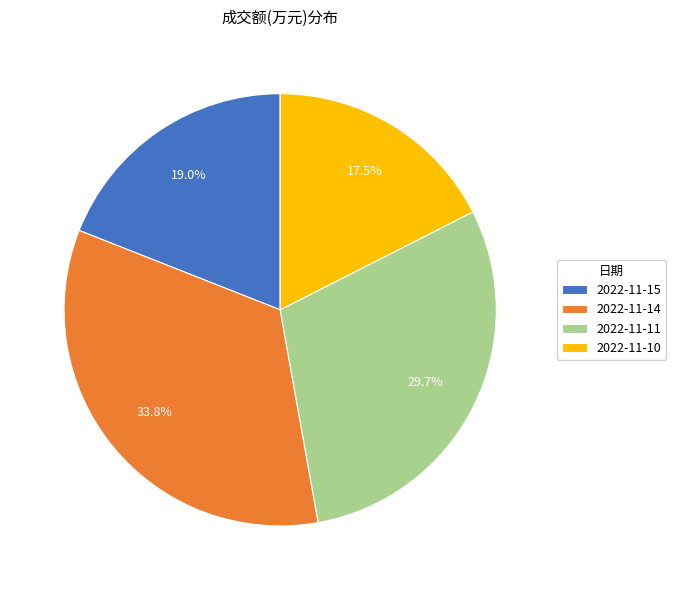

What percentage is NOT represented by 2022-11-14?

66.2%